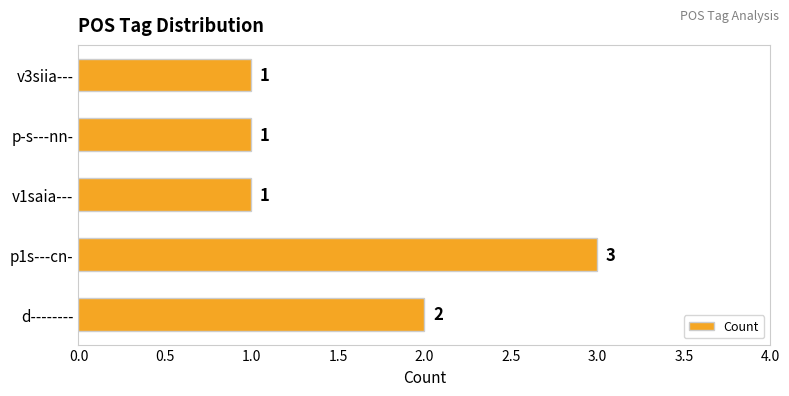

Where is the data nearest to the value 2?

d--------